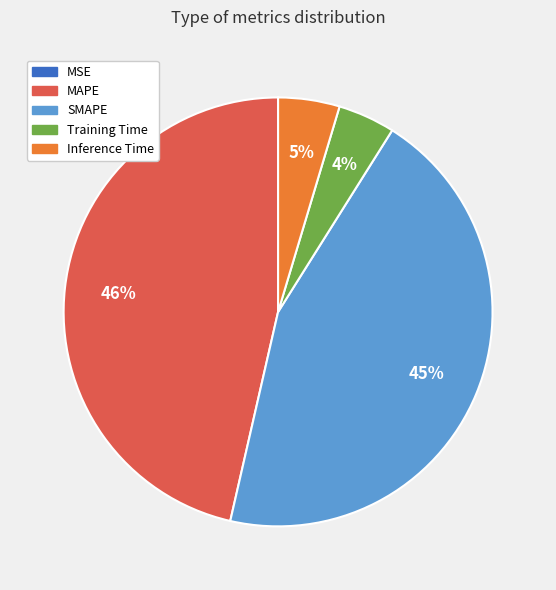

To the nearest percent, what percentage of the pie is SMAPE?

45%